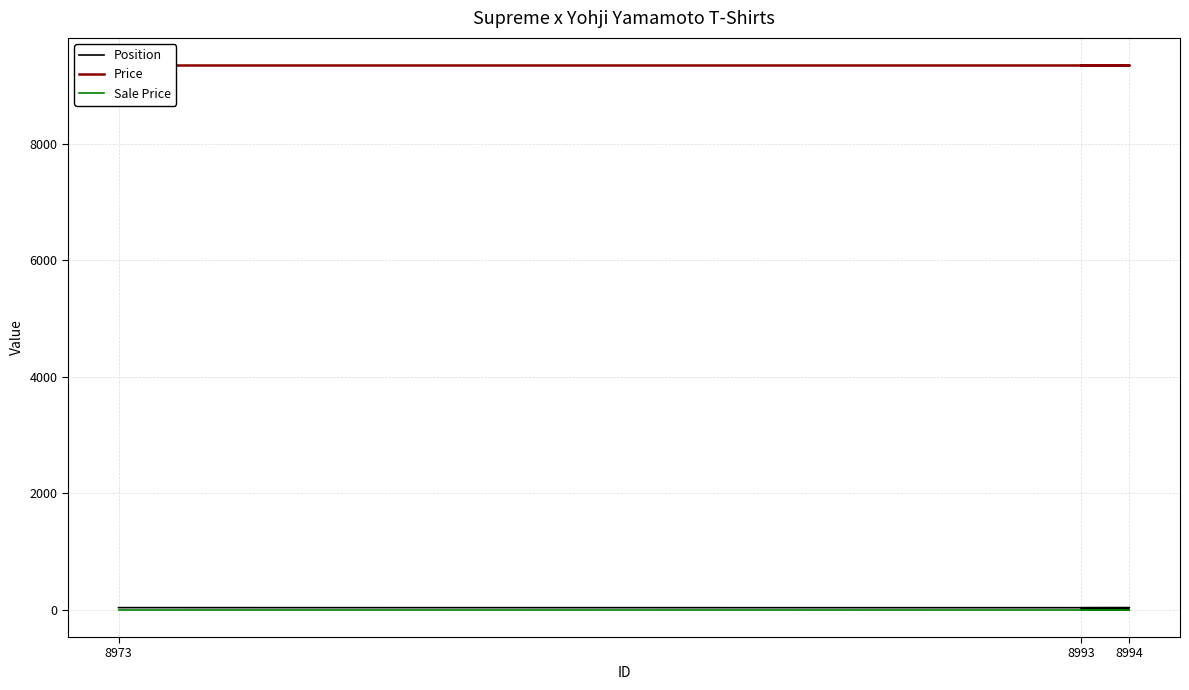

Read the Price value at 8994.

9350